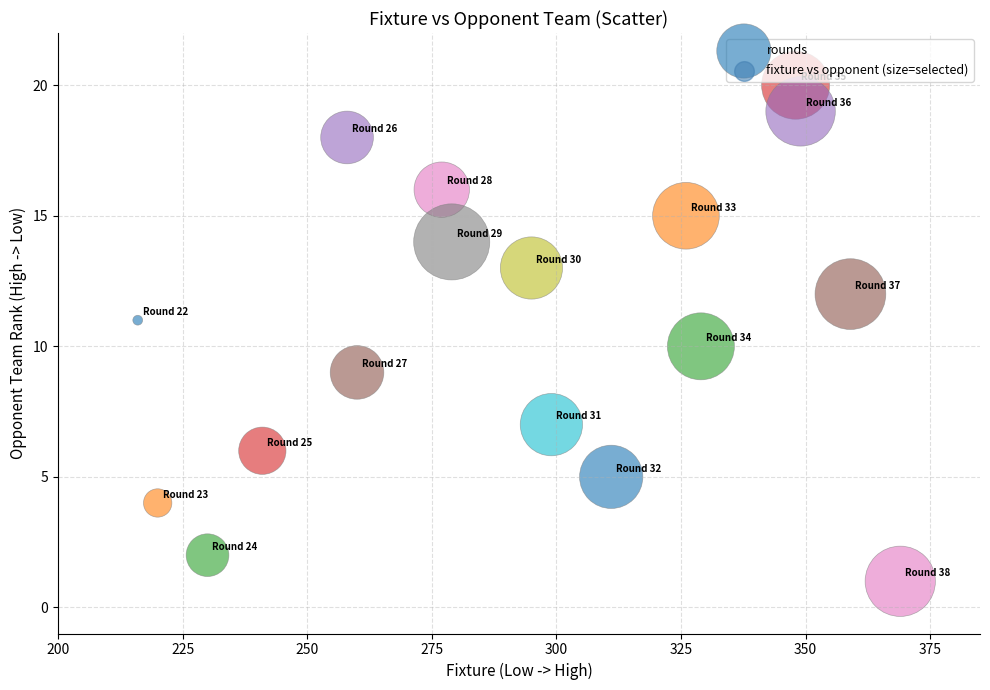

What is the range of Y values (max minus min)?

19